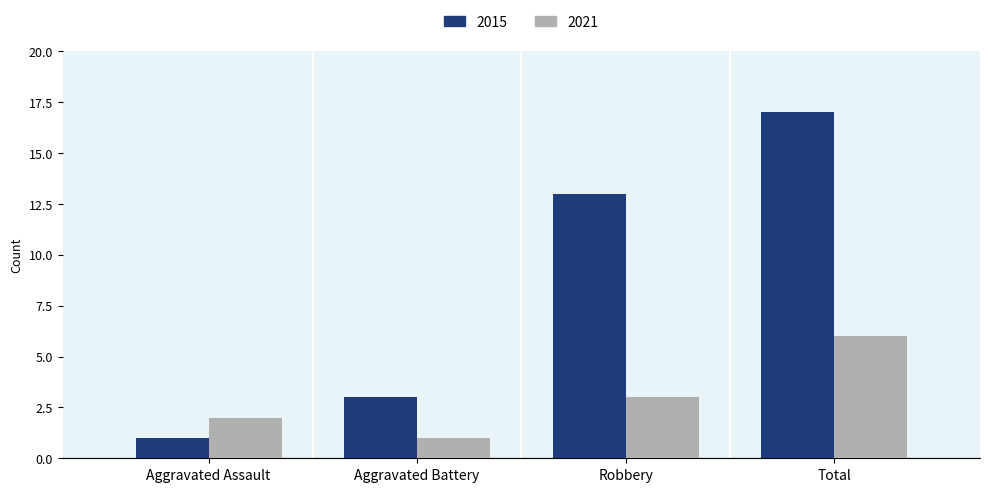

Does the chart contain stacked bars?

No